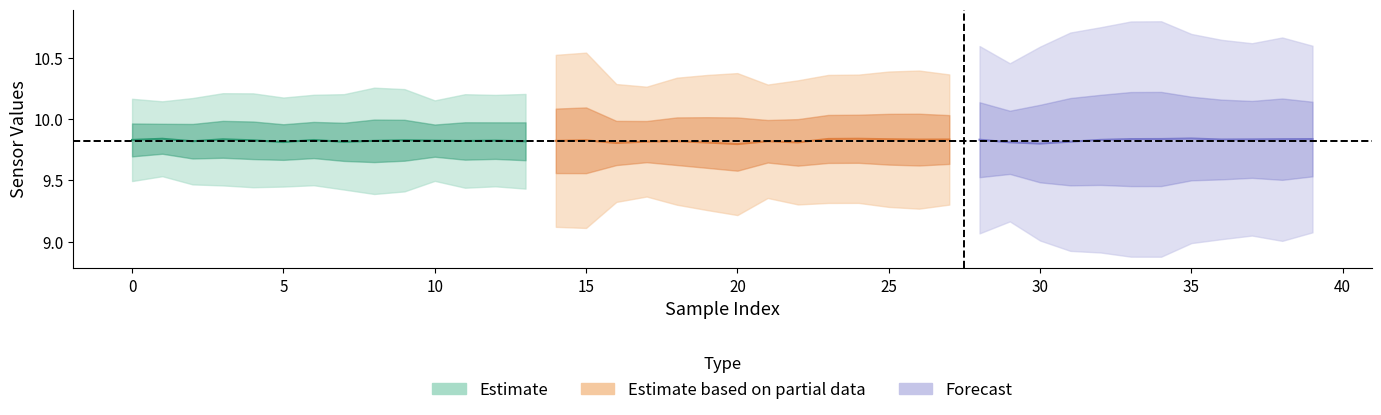

Which has a higher value, 32 or 33?

33